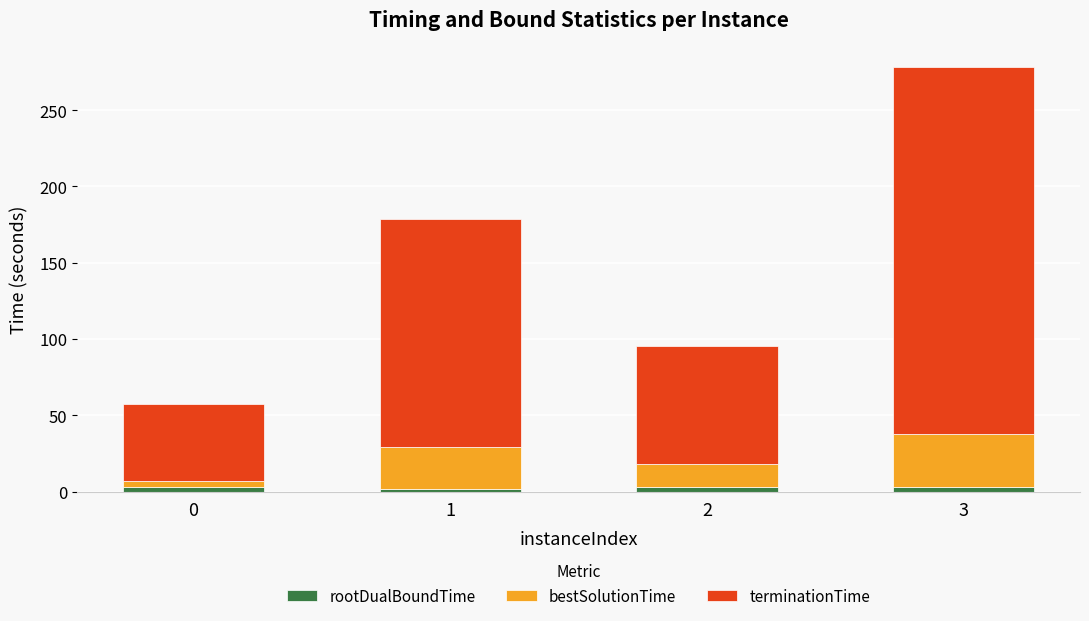

At which category is the sum across all series the highest?

3